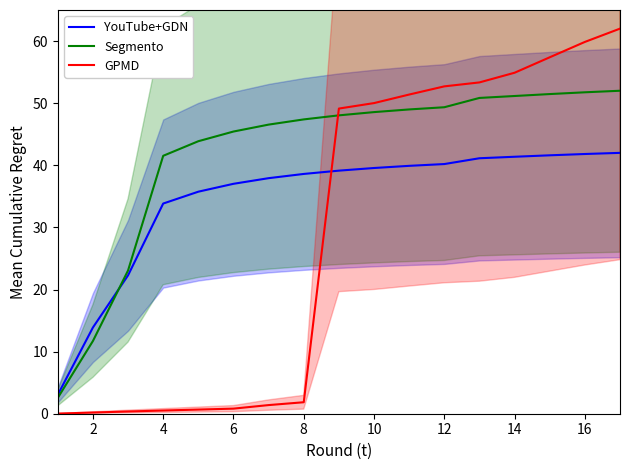

What is the sum of all Segmento values?

714.2